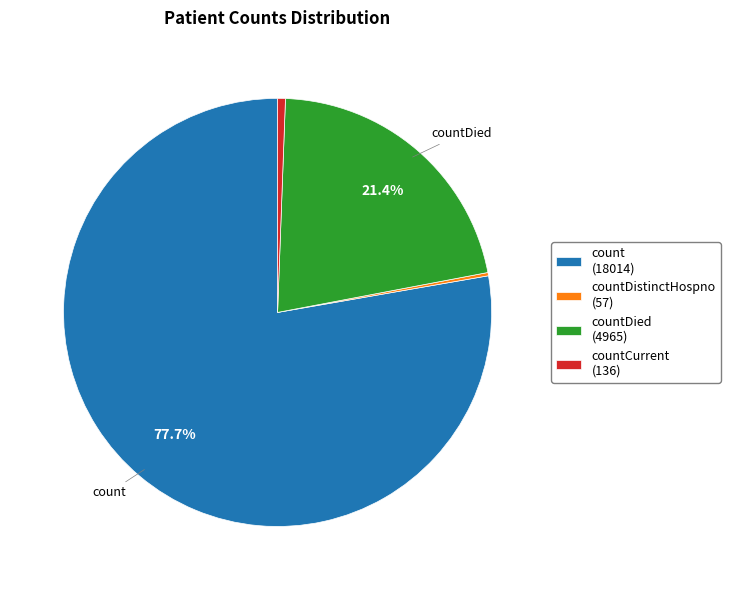

Does countDied (4965) represent more than half of the total?

No